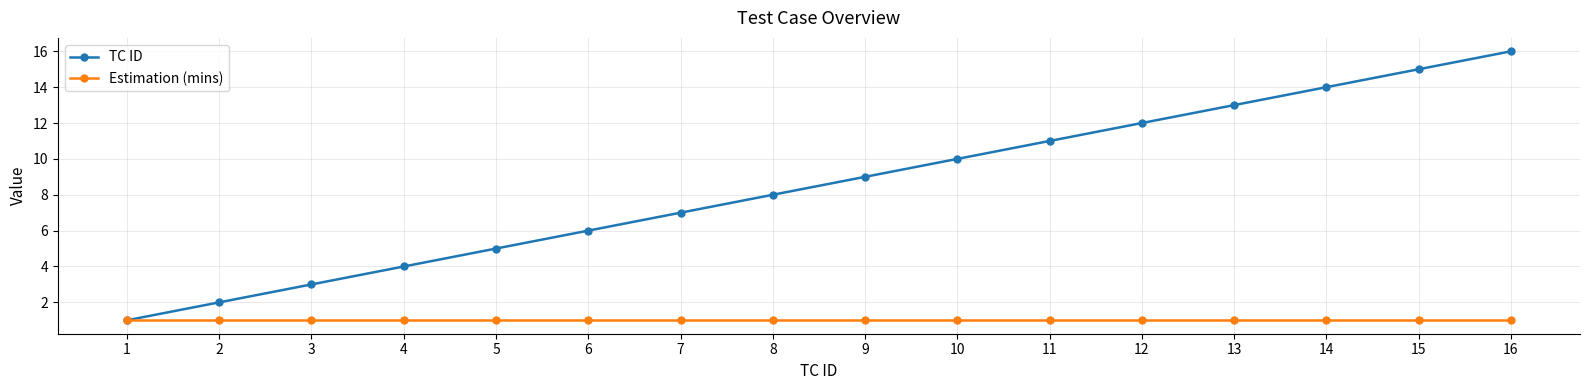

Rank the categories by TC ID value from highest to lowest.

16, 15, 14, 13, 12, 11, 10, 9, 8, 7, 6, 5, 4, 3, 2, 1